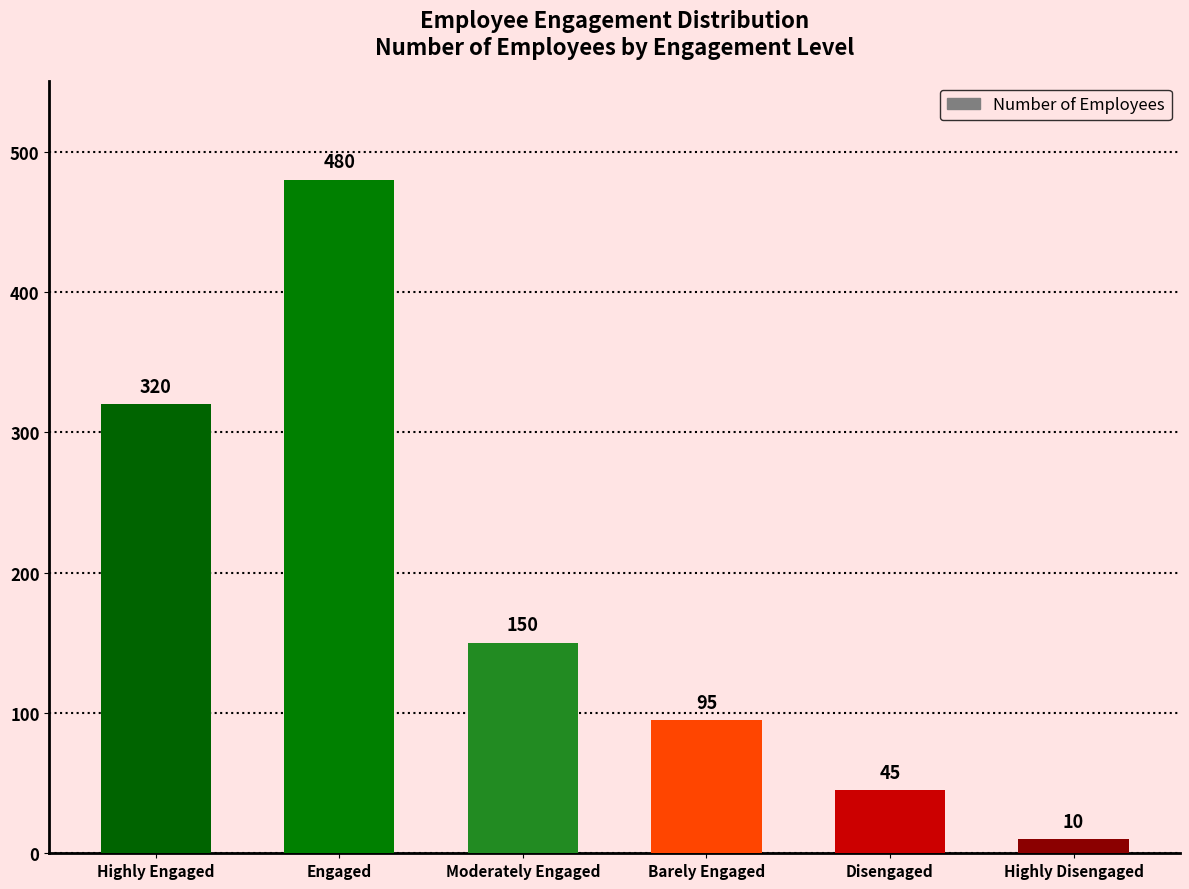

Count the number of data series in this chart.

1